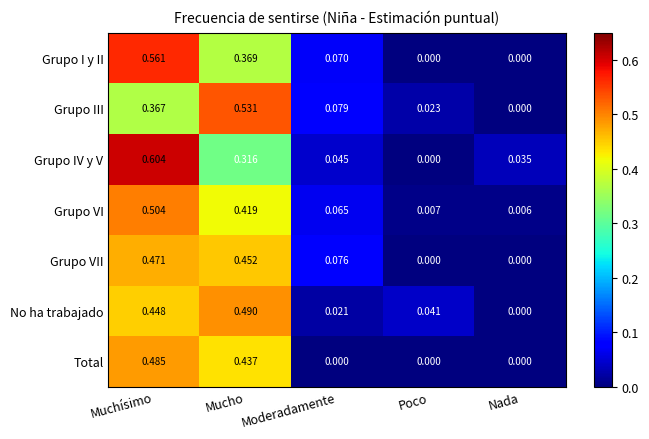

Which series has the largest total across all categories?

Grupo VI